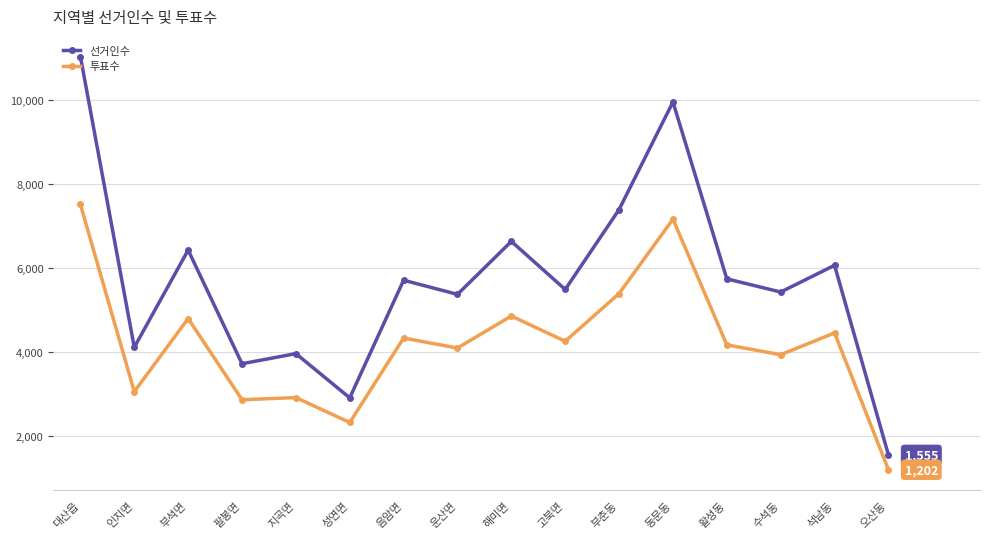

At which category is the sum across all series the highest?

대산읍